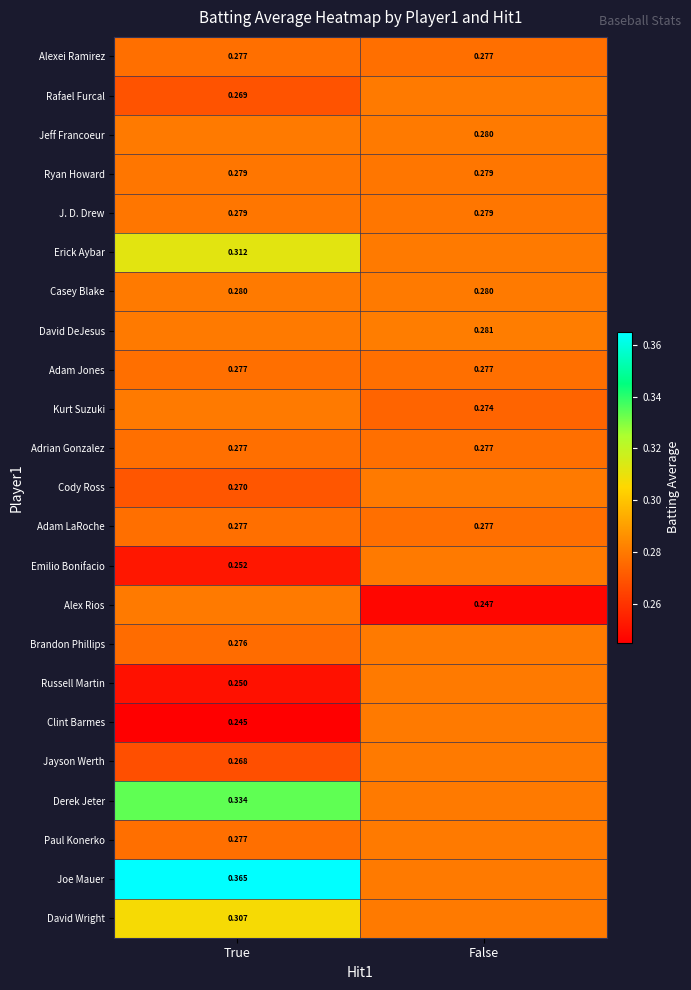

Is the value of Derek Jeter at True greater than the value of Adam LaRoche at True?

Yes